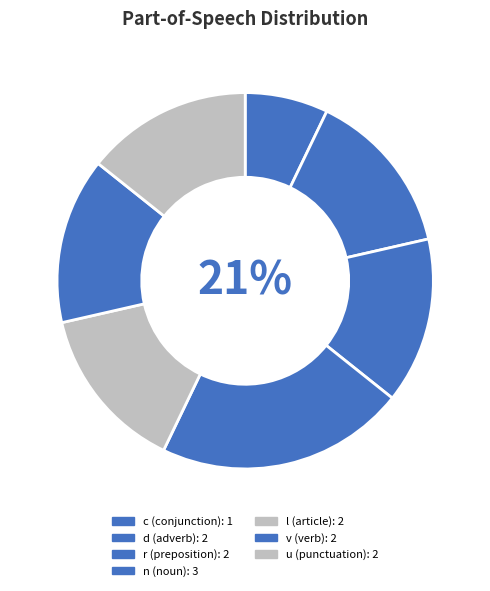

The r-------- slice represents 17% of the pie. True or false?

False